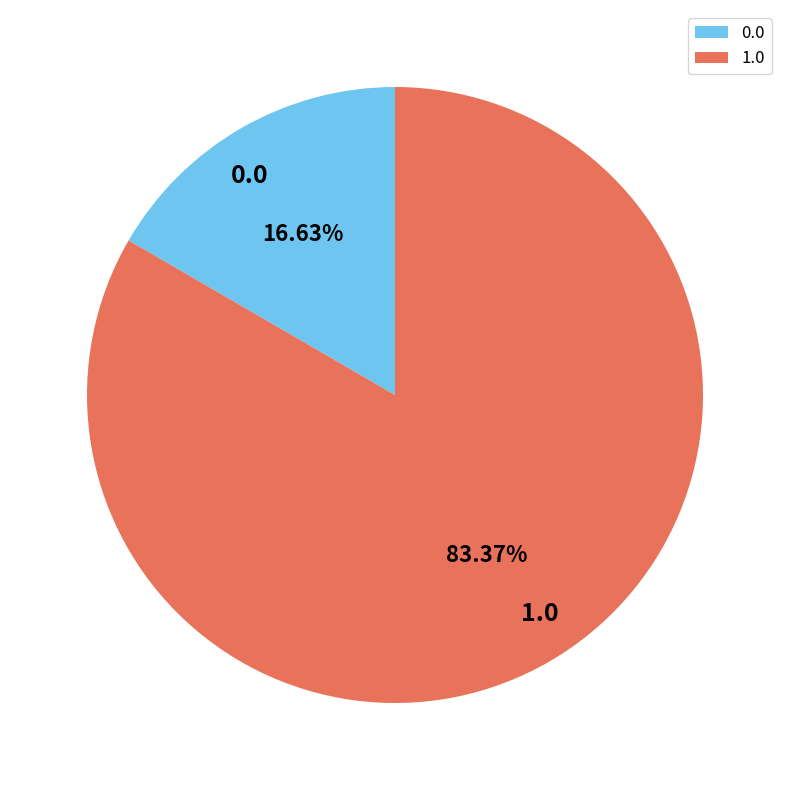

Is it true that 1.0 is 83% of the pie?

True